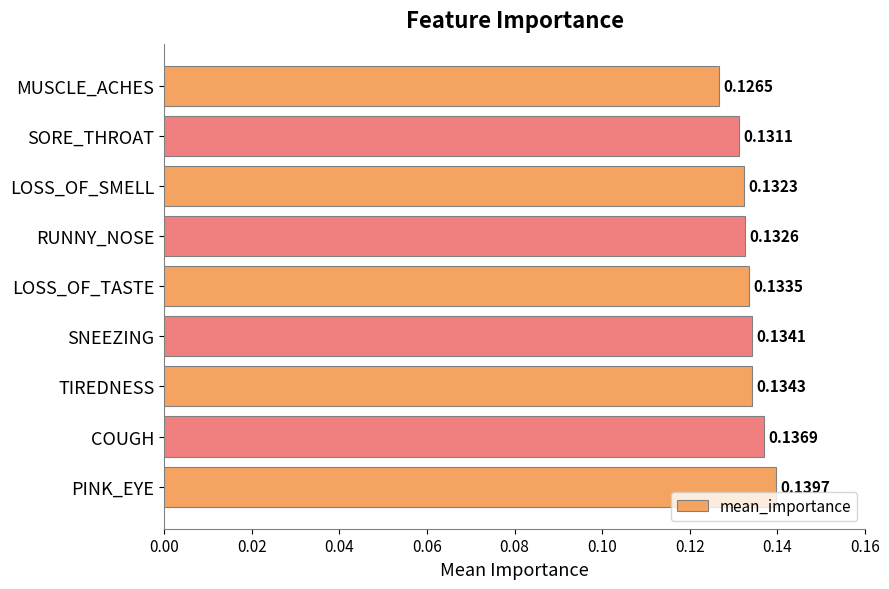

What is the sum of all values?

1.2